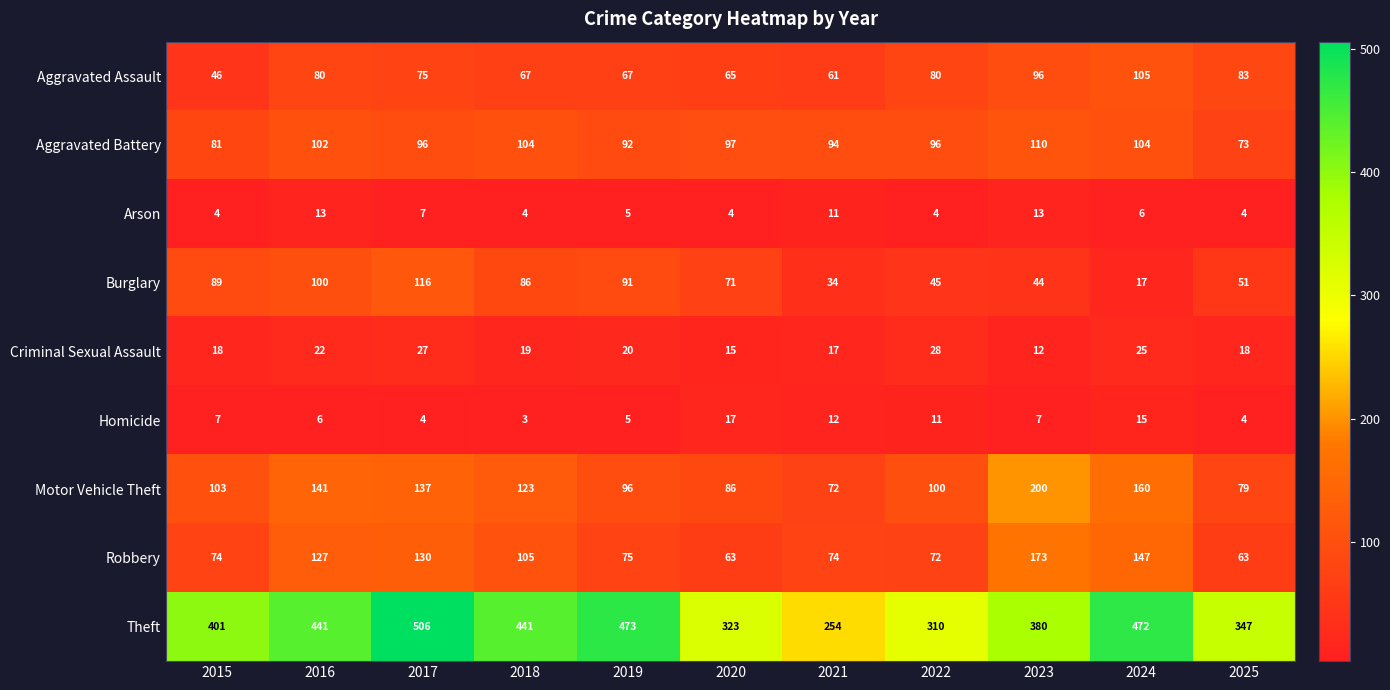

What is the spread (max minus min) of values at 2019?

468